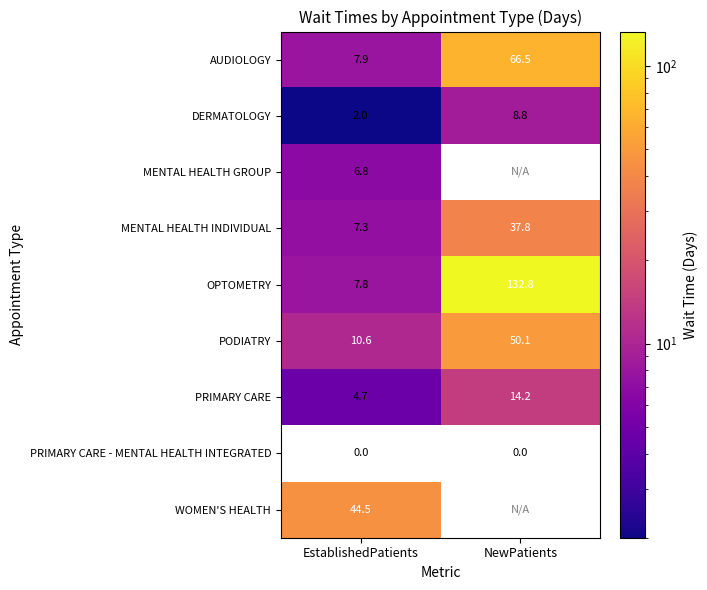

What is the approximate value of DERMATOLOGY at EstablishedPatients?

2.0